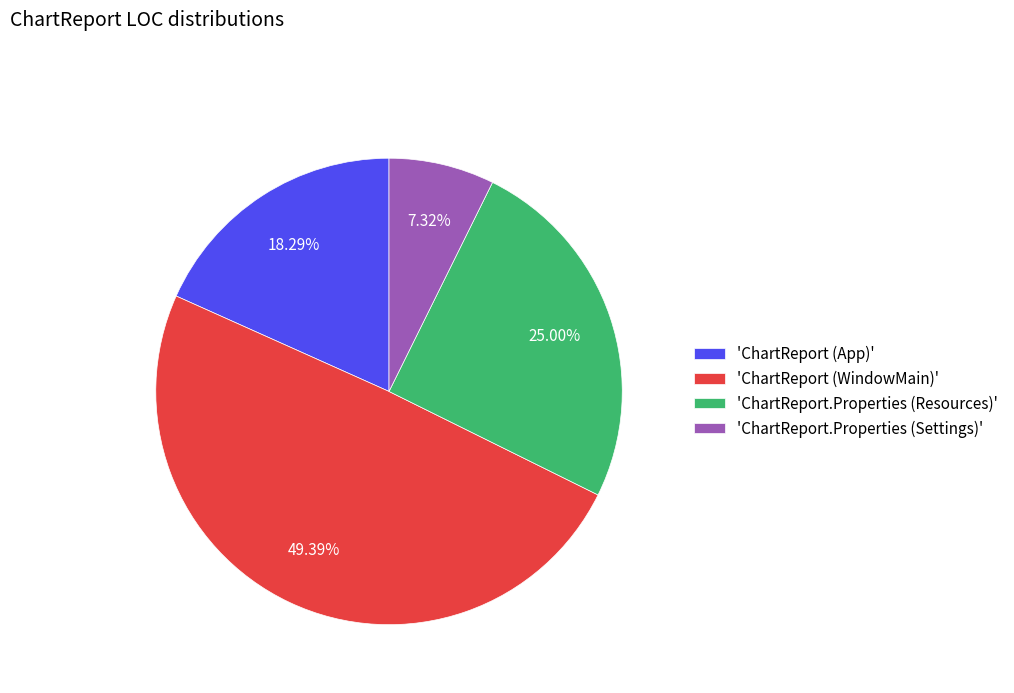

Rank the categories by value from lowest to highest.

'ChartReport.Properties (Settings)', 'ChartReport (App)', 'ChartReport.Properties (Resources)', 'ChartReport (WindowMain)'